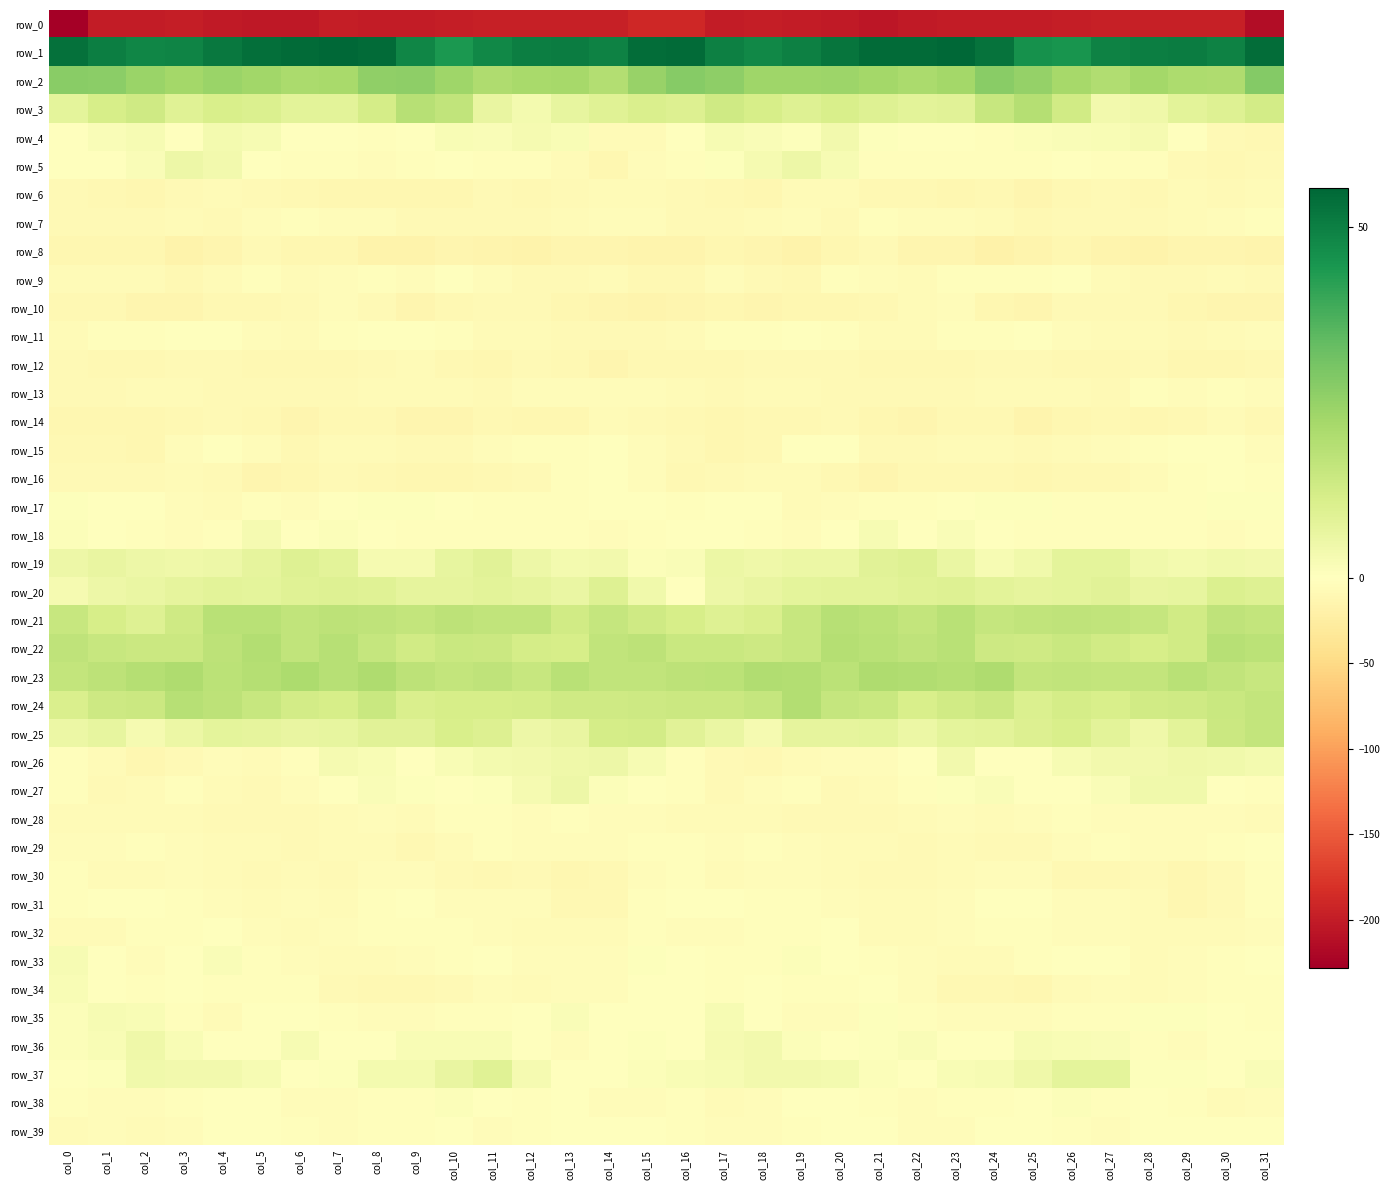

Read the row_35 value at col_29.

0.8